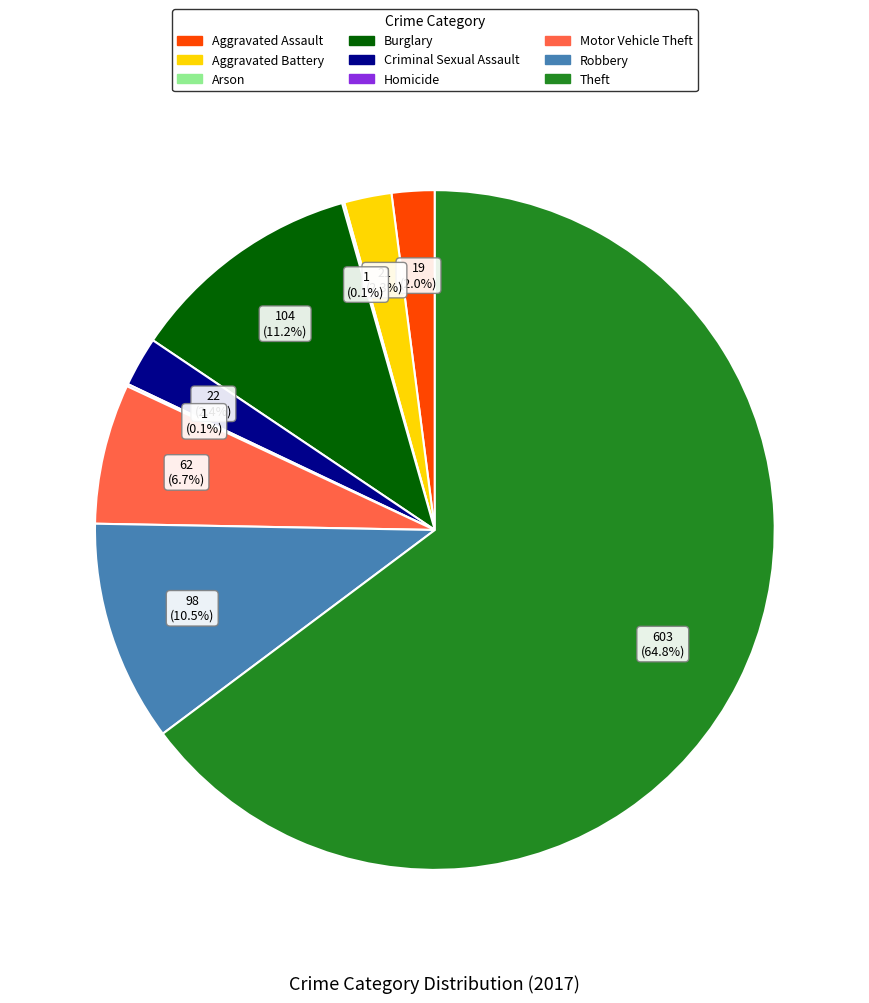

How much of the chart is everything except Robbery?

89.5%